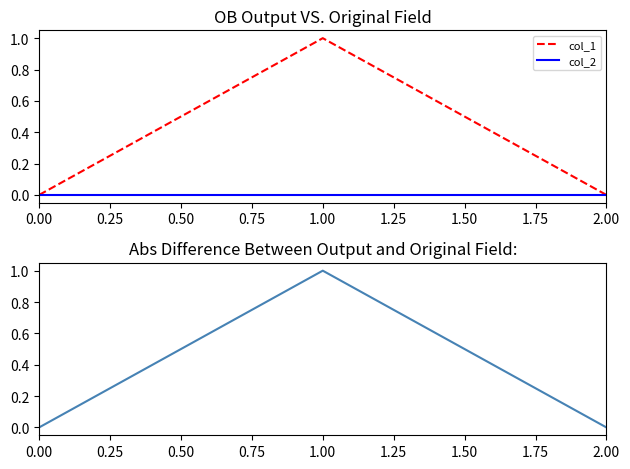

Which category has the highest value across all series?

0.25